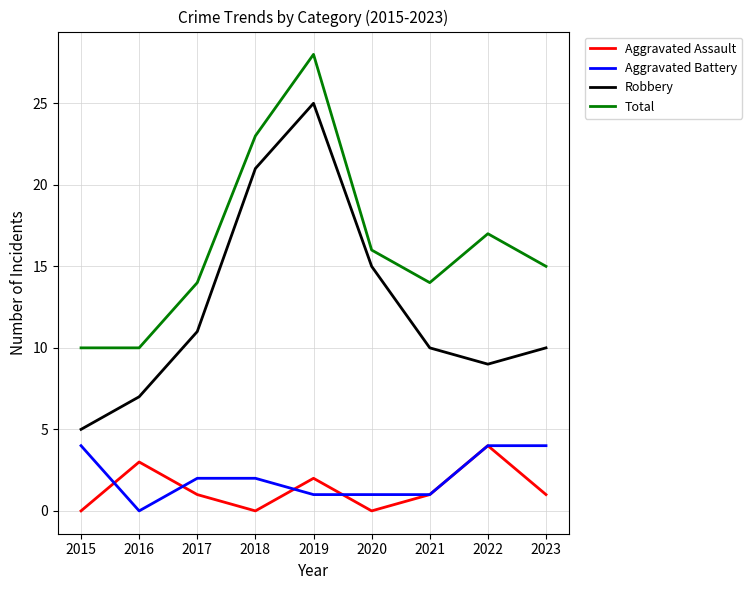

What is the sum of the Aggravated Assault values at 2020 and 2022?

4